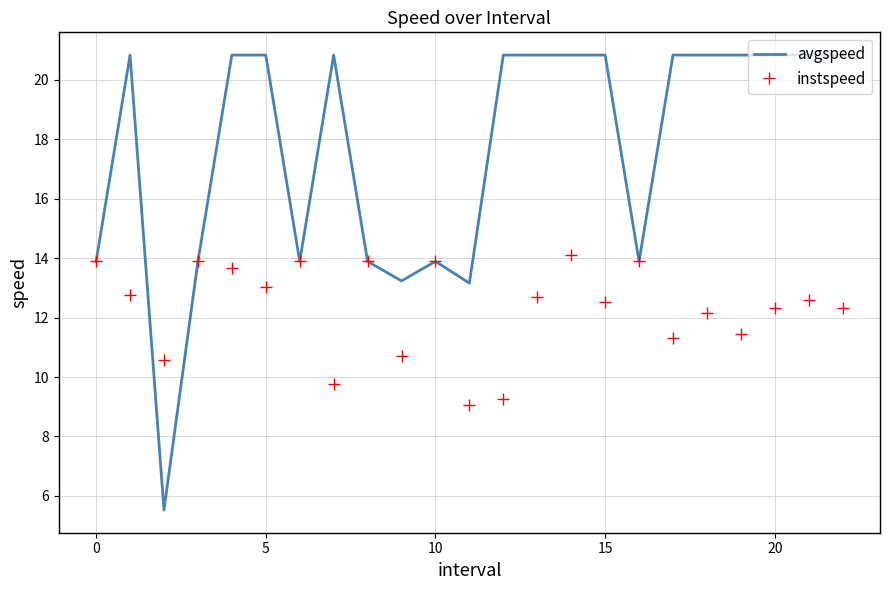

Reading left to right, extract all data points from this chart.

avgspeed: 13.9	20.8	5.5	13.9	20.8	20.8	13.9	20.8	13.9	13.2	13.9	13.2	20.8	20.8	20.8	20.8	13.9	20.8	20.8	20.8	20.8	20.8	20.8
instspeed: 13.9	12.8	10.6	13.9	13.7	13.0	13.9	9.8	13.9	10.7	13.9	9.1	9.2	12.7	14.1	12.5	13.9	11.3	12.2	11.4	12.3	12.6	12.3